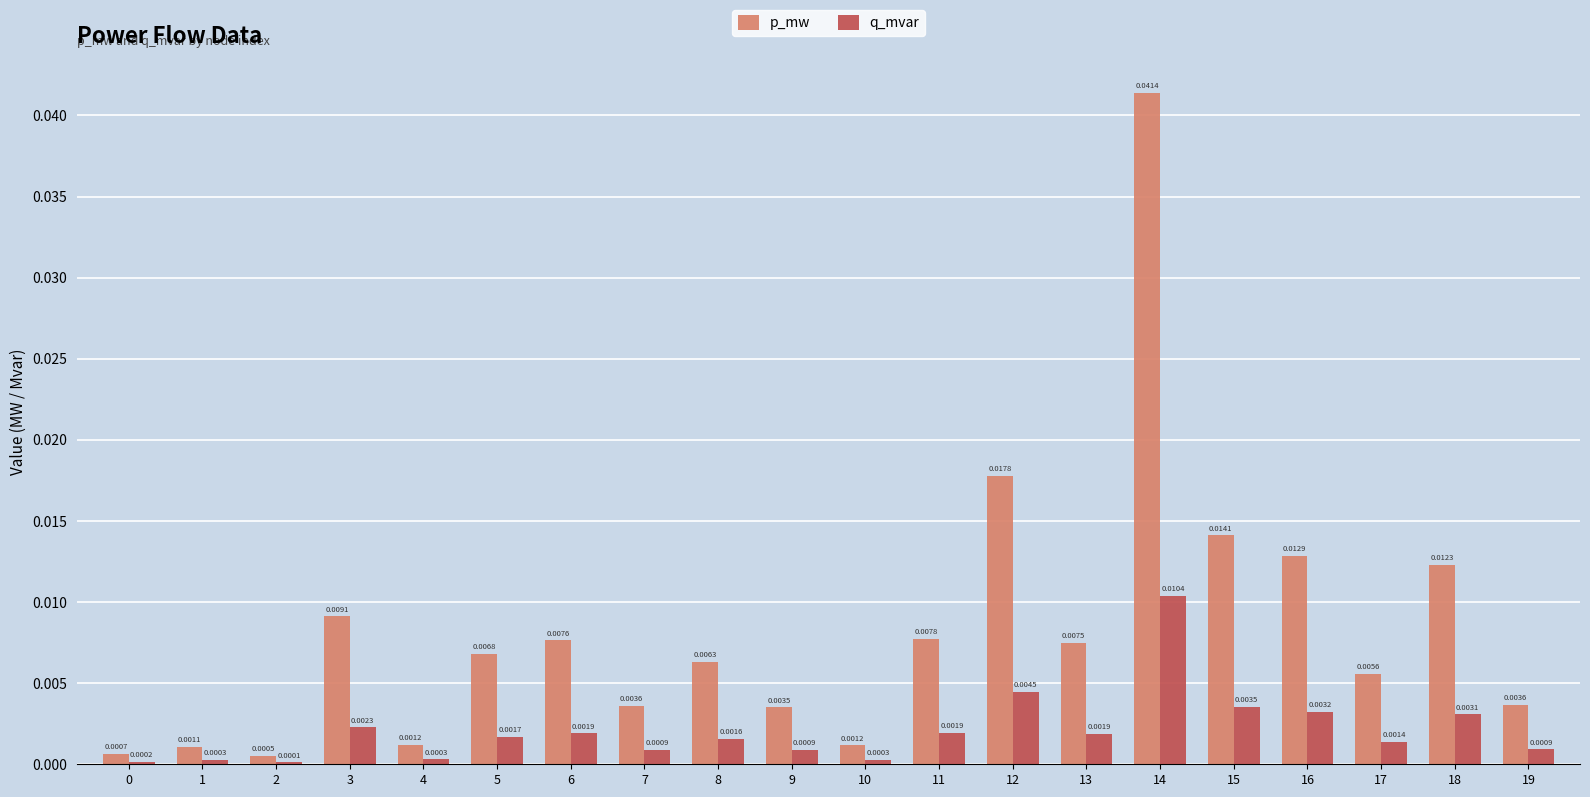

Which series changed the most between 16 and 19?

p_mw